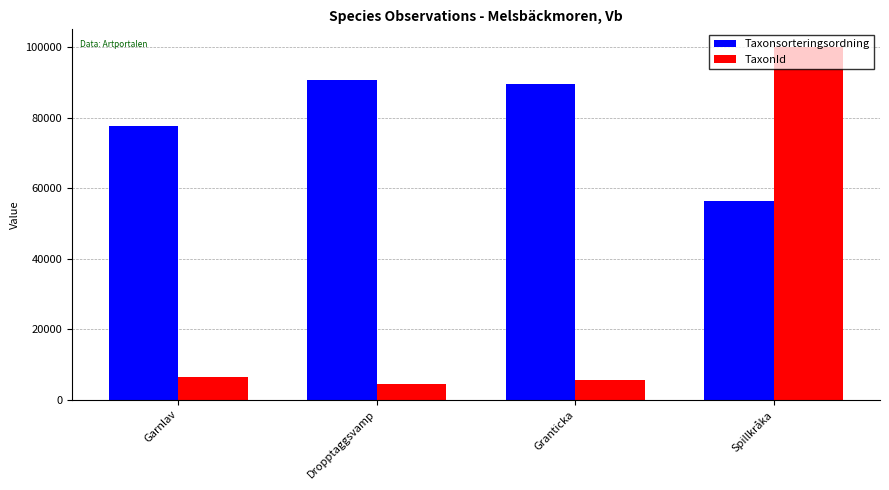

Is it true that Taxonsorteringsordning equals 90666 at Dropptaggsvamp?

True